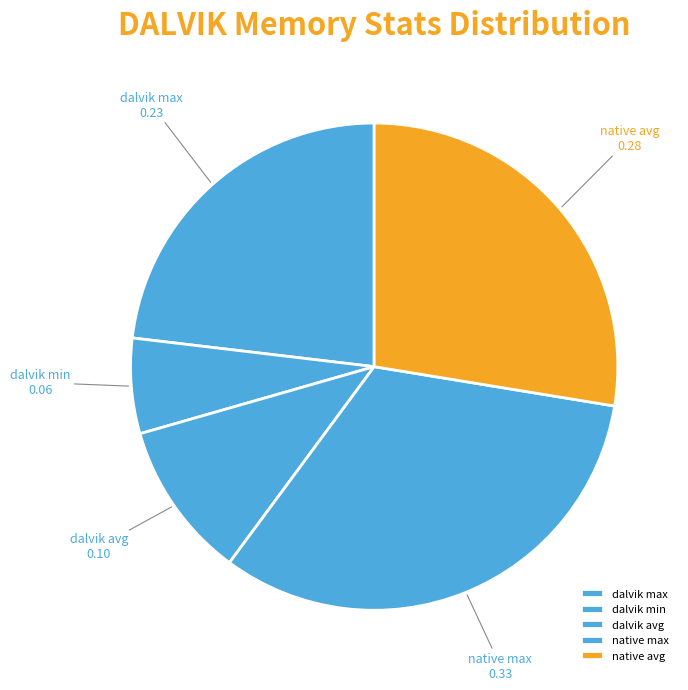

Which category has the smallest portion of the pie?

dalvik min